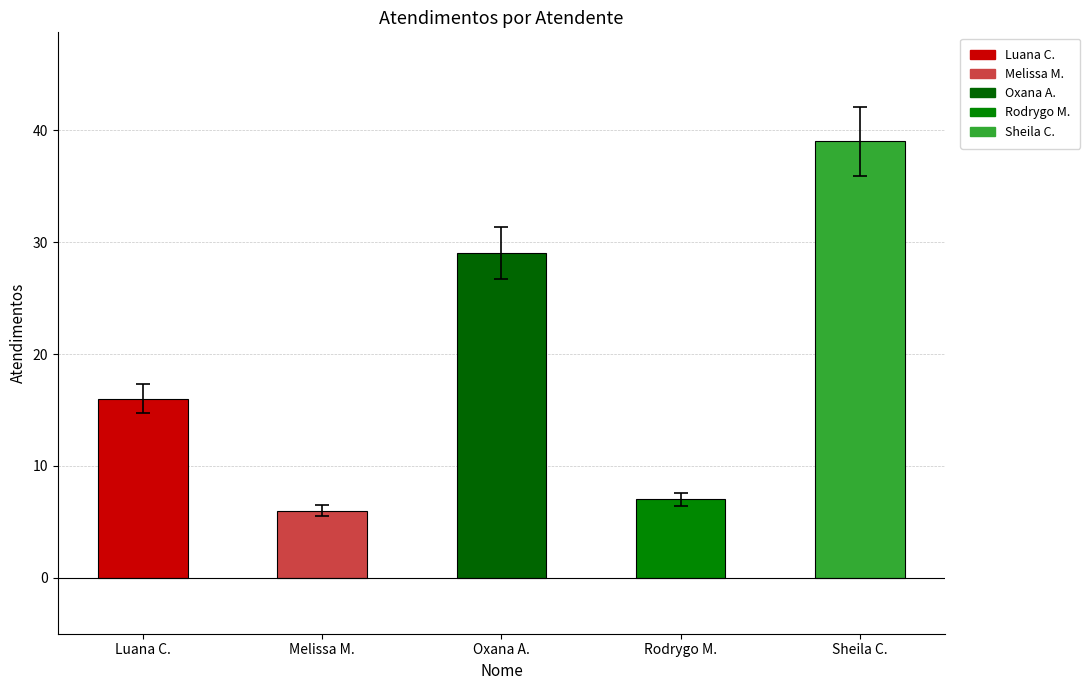

Which label corresponds to the smallest value in the chart?

Melissa M.